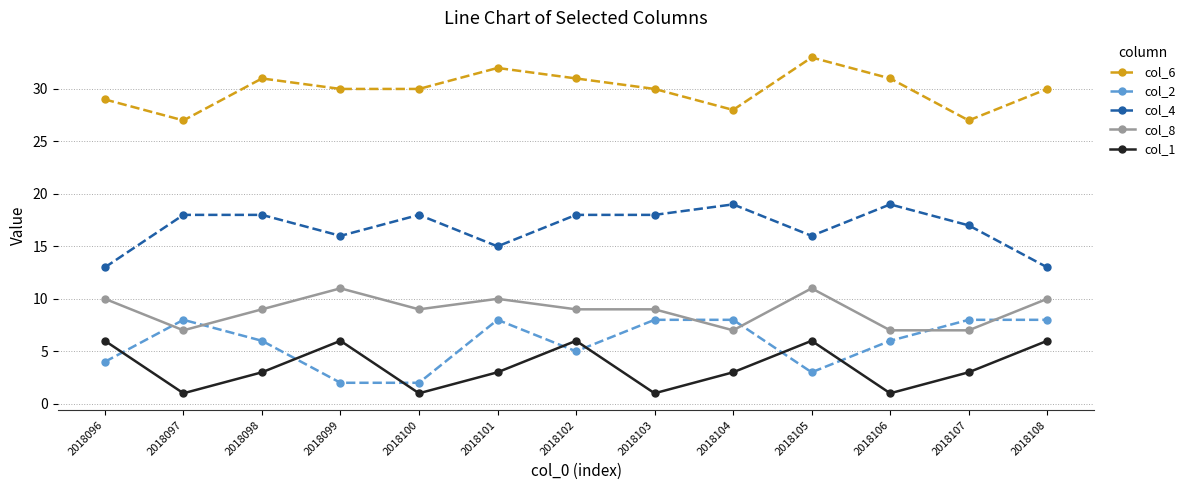

What are all the series names shown in the legend?

col_6, col_2, col_4, col_8, col_1